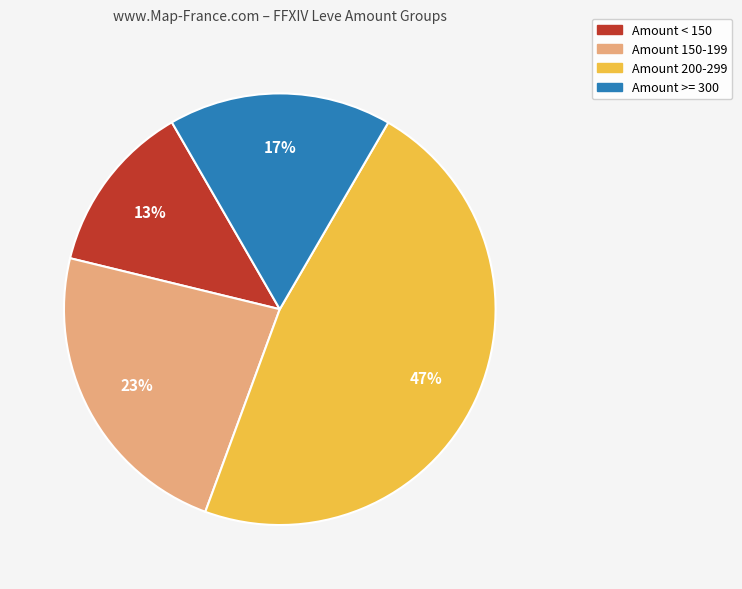

Does any single category account for the majority?

No